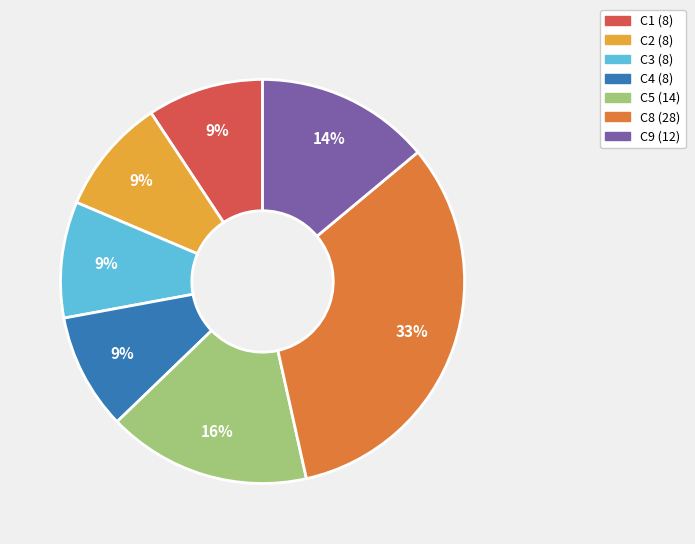

What is the largest slice in the pie chart?

C8